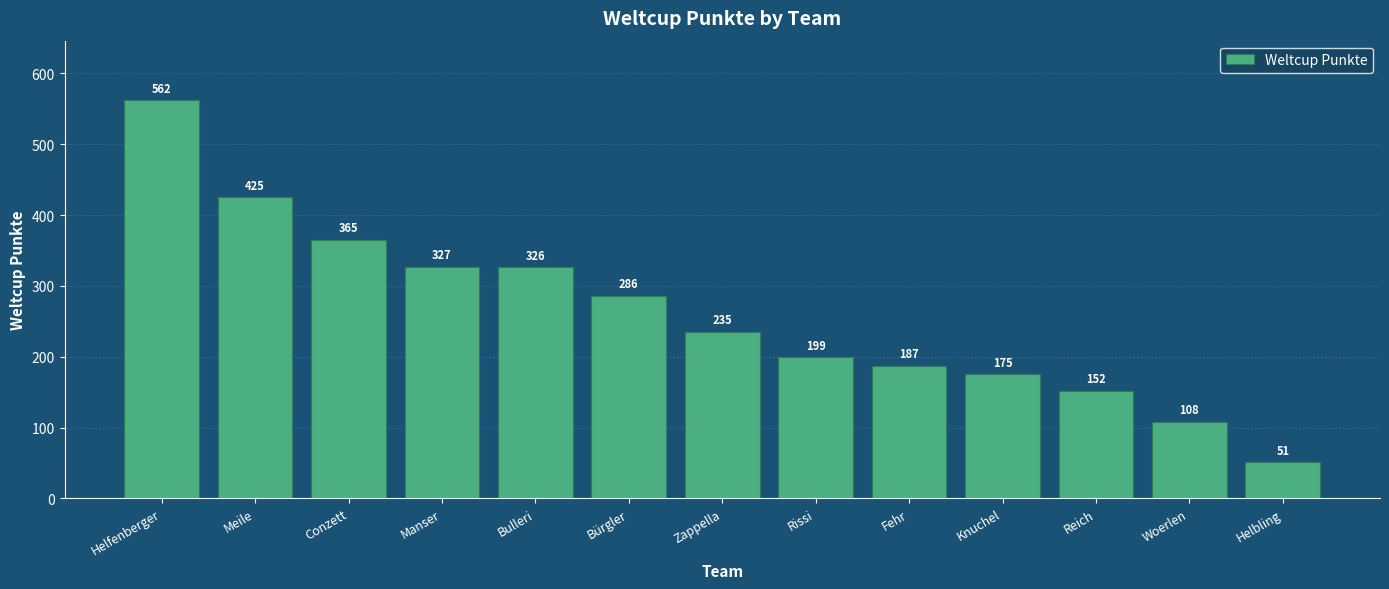

What is the difference between the maximum and second lowest values?

454